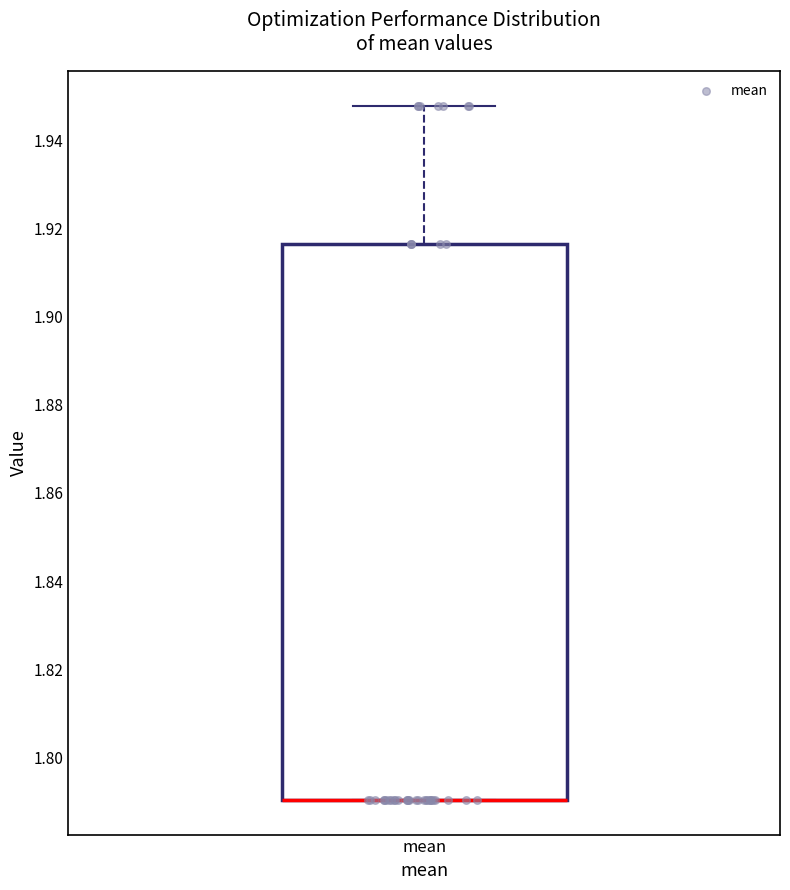

Transcribe this box plot: give where the median line is, the range the box spans, and where the two whiskers end, as read against the y-axis. The values are not printed on the chart, so give them approximately, as read against the axis.

median 1.790 (drawn on the box's lower edge), box 1.790 to 1.916, whiskers 1.790 to 1.948